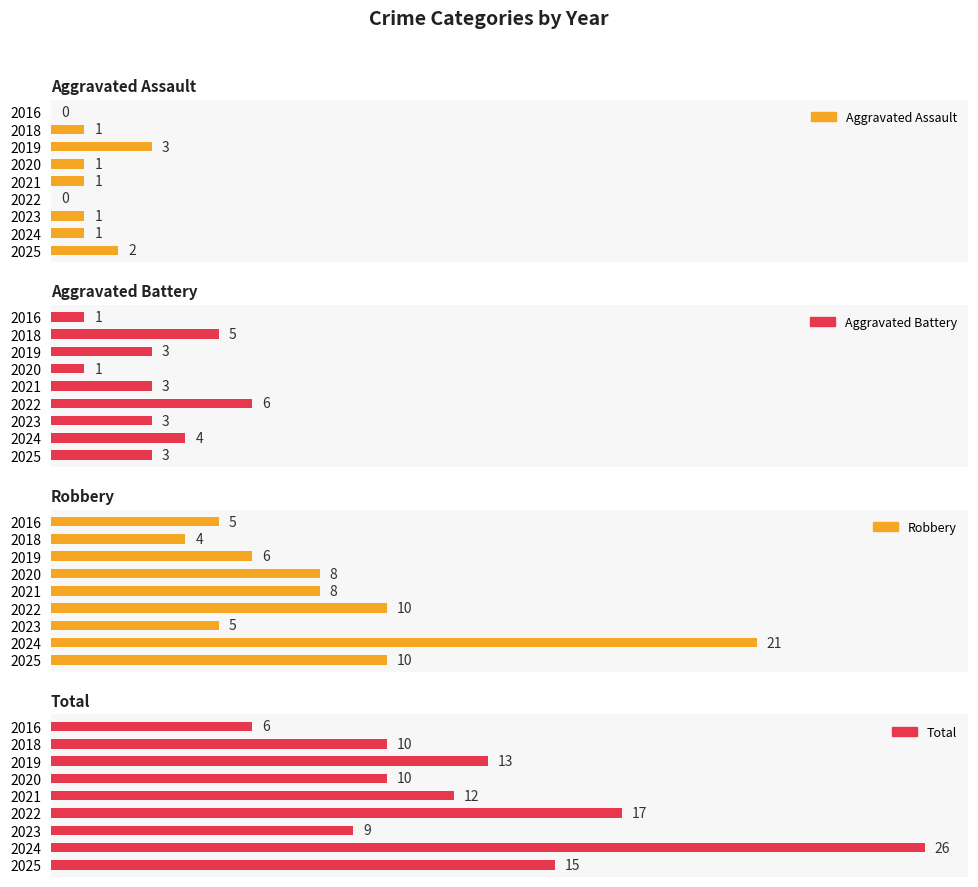

Which series changed the most between 2020 and 2022?

Total